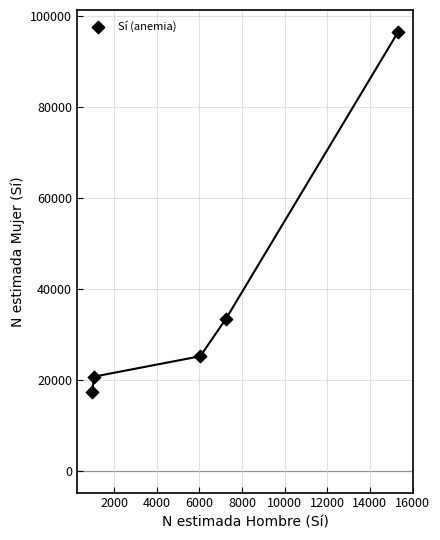

What Y value in the scatter plot is closest to 56920?

33411